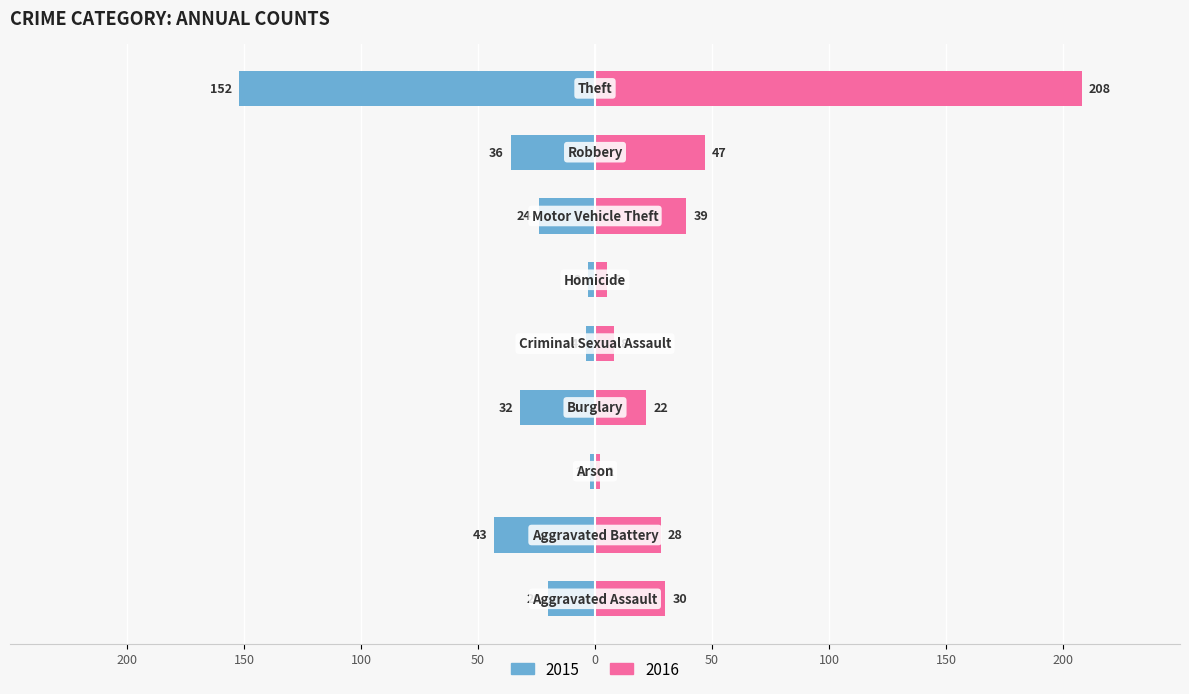

How many values in the 2016 series exceed 28?

4